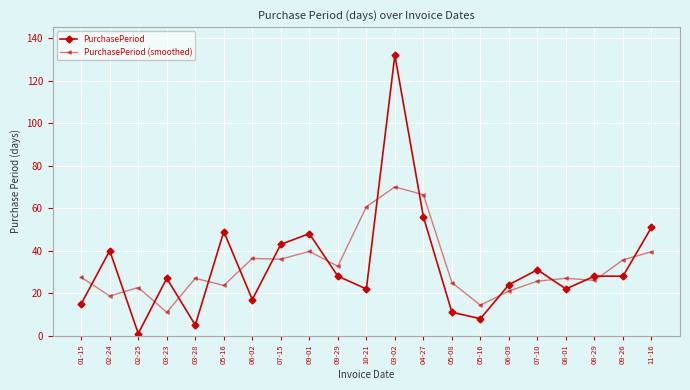

How many distinct data groups are displayed?

2